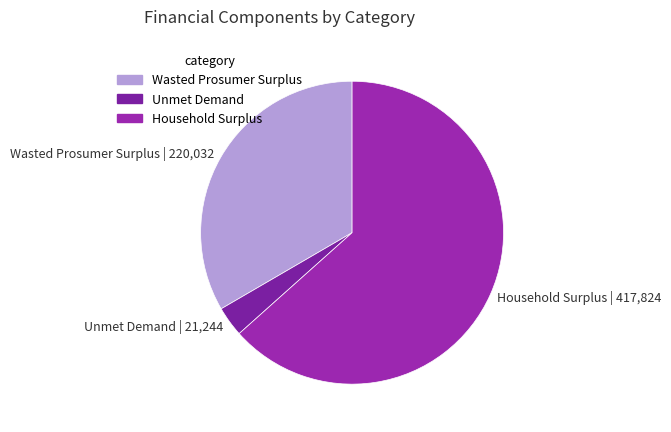

Which category accounts for the majority?

Household Surplus